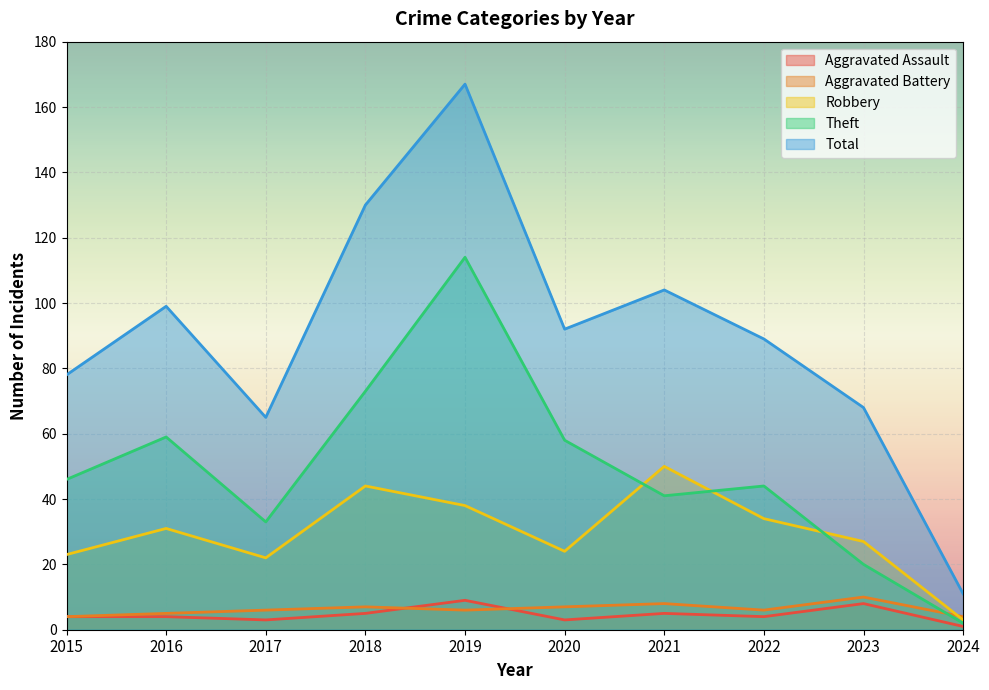

True or false: Theft and Aggravated Assault cross at least once.

False